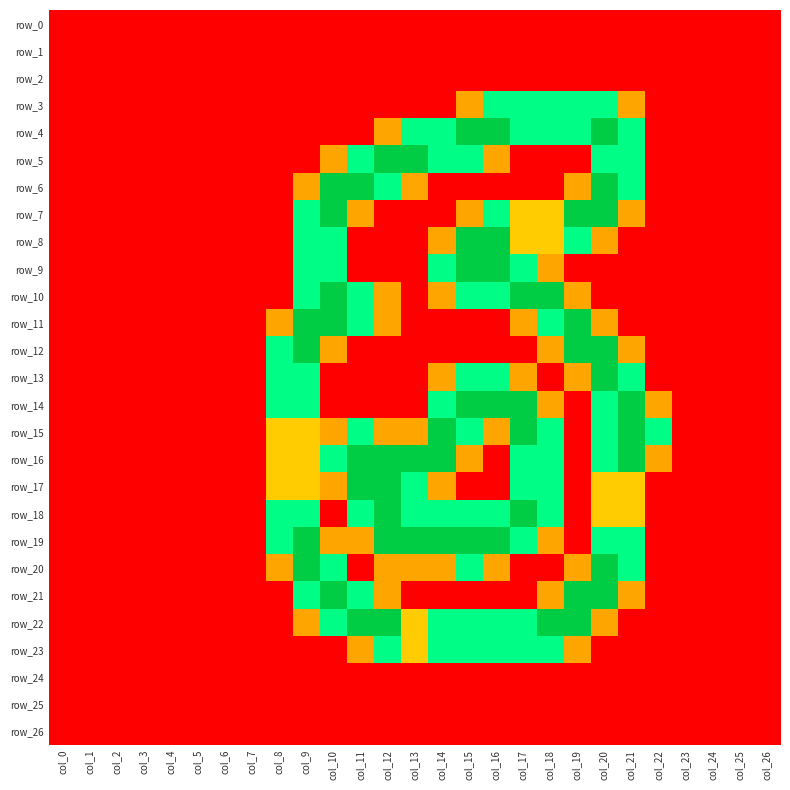

List the series in order of their peak value, highest first.

row_4, row_5, row_6, row_7, row_8, row_9, row_10, row_11, row_12, row_13, row_14, row_15, row_16, row_17, row_18, row_19, row_20, row_21, row_22, row_3, row_23, row_0, row_1, row_2, row_24, row_25, row_26